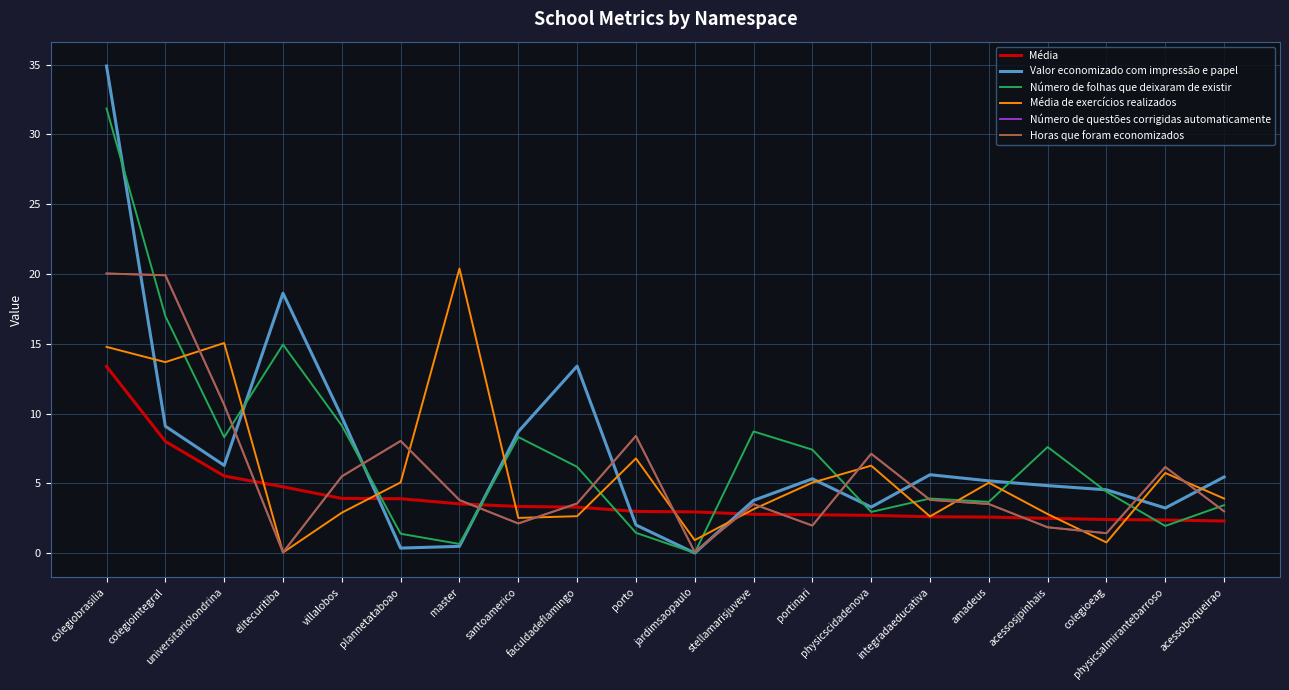

After their last crossing, which series has the higher values: Média or Número de questões corrigidas automaticamente?

Número de questões corrigidas automaticamente